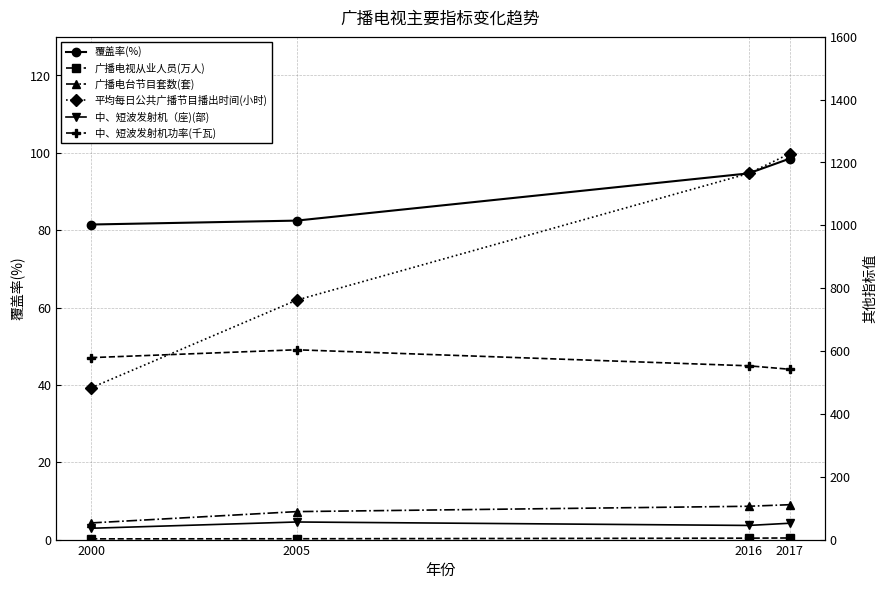

Rank the series at 2016 from lowest to highest value.

广播电视从业人员(万人), 中、短波发射机（座)(部), 覆盖率(%), 广播电台节目套数(套), 中、短波发射机功率(千瓦), 平均每日公共广播节目播出时间(小时)